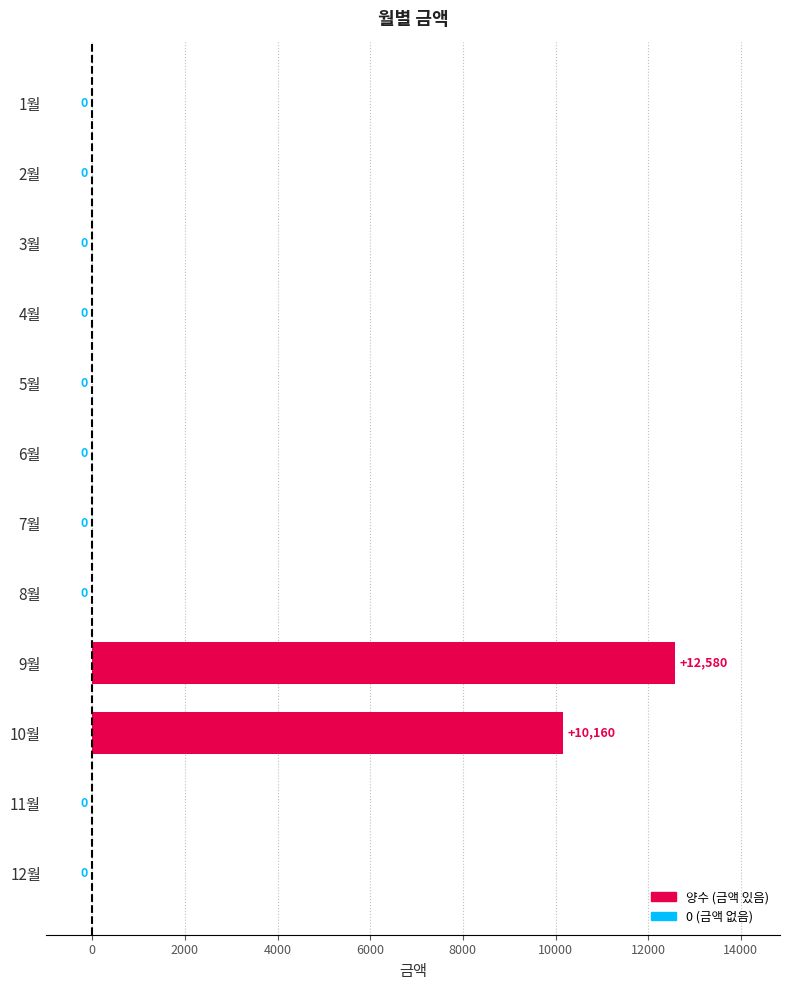

What is the sum of all values?

22740